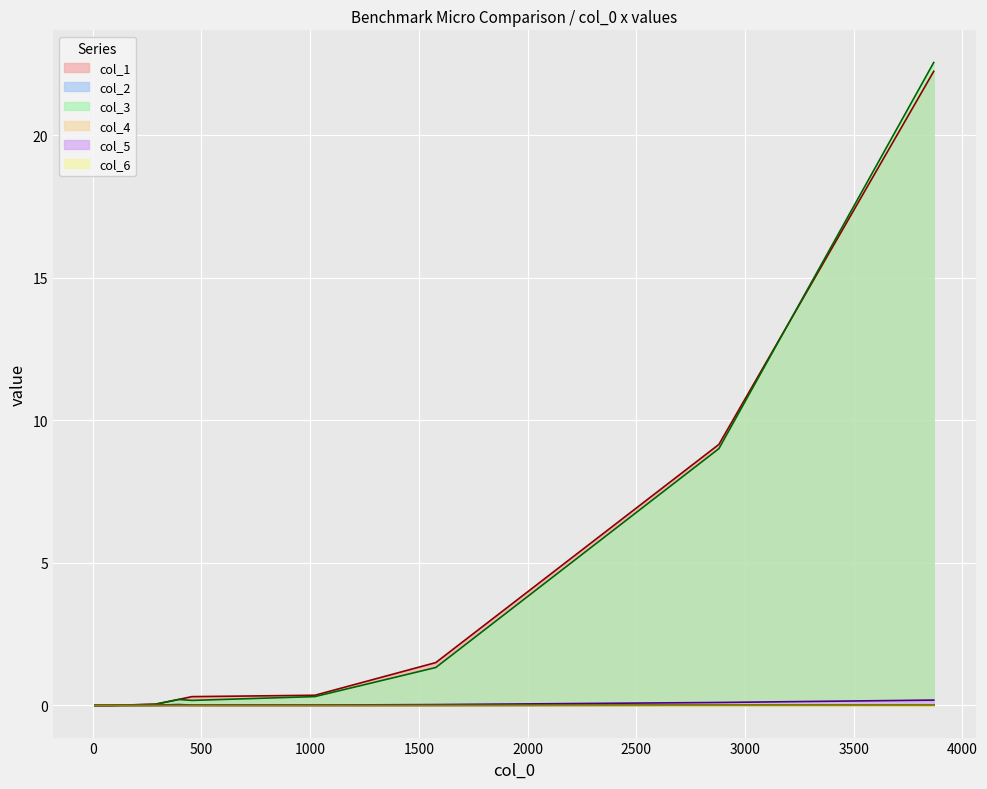

Which category has the highest value in the col_4 series?

3868